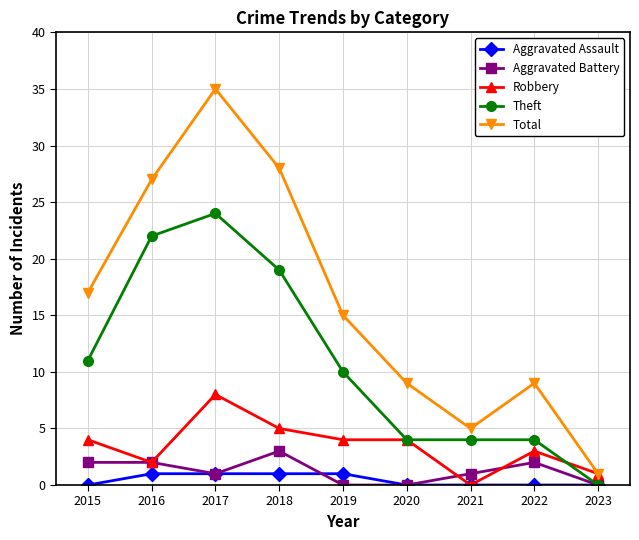

True or false: Total and Aggravated Battery intersect in this chart.

False